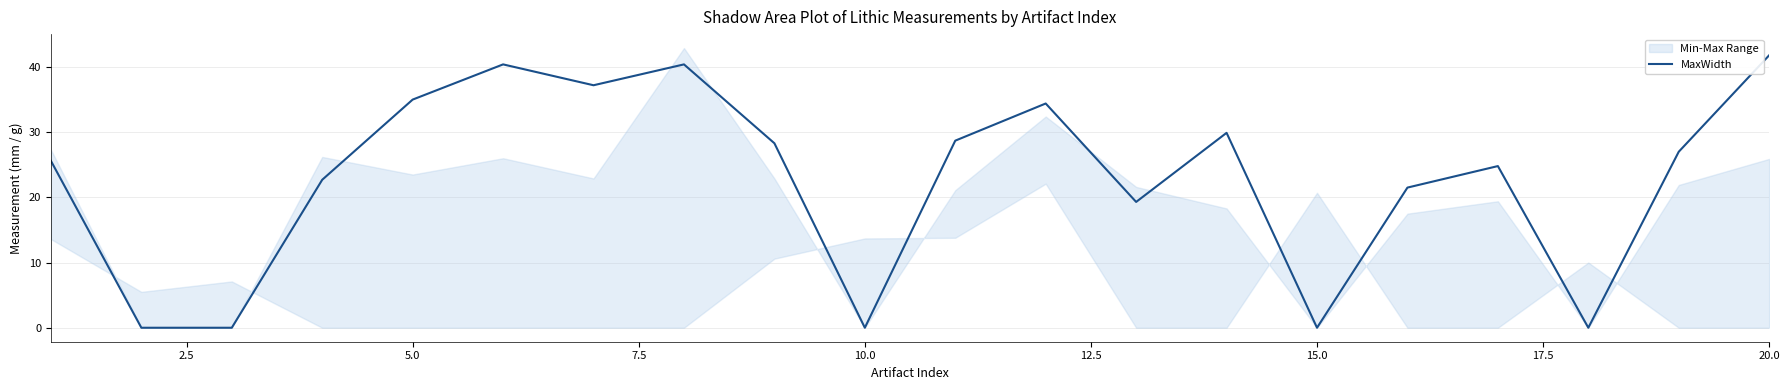

Which category has the highest value in the MaxWidth series?

20.0